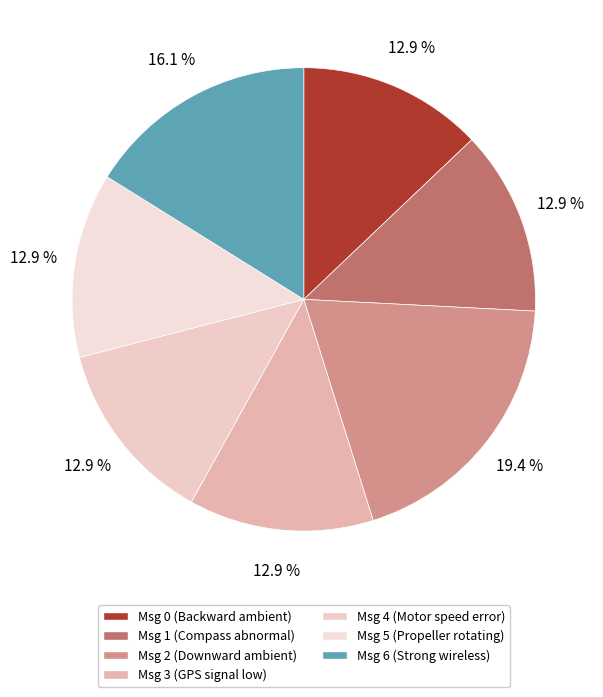

To the nearest percent, what is the average slice percentage?

14%